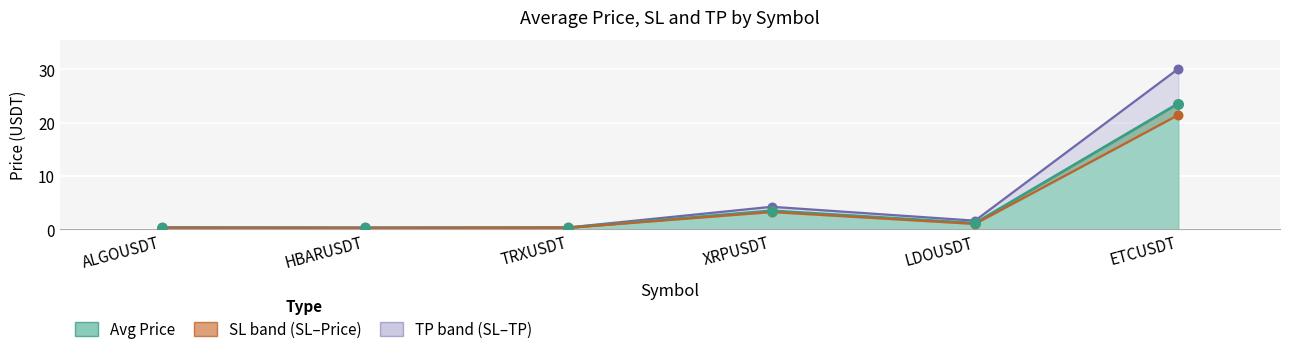

At how many categories does at least one series exceed 17?

1